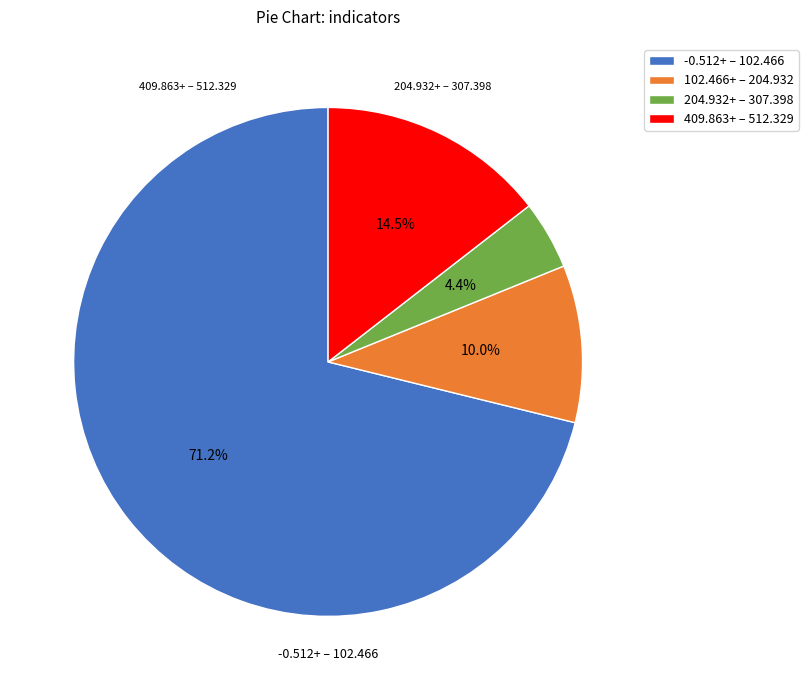

Which slice is the largest?

-0.512+ – 102.466